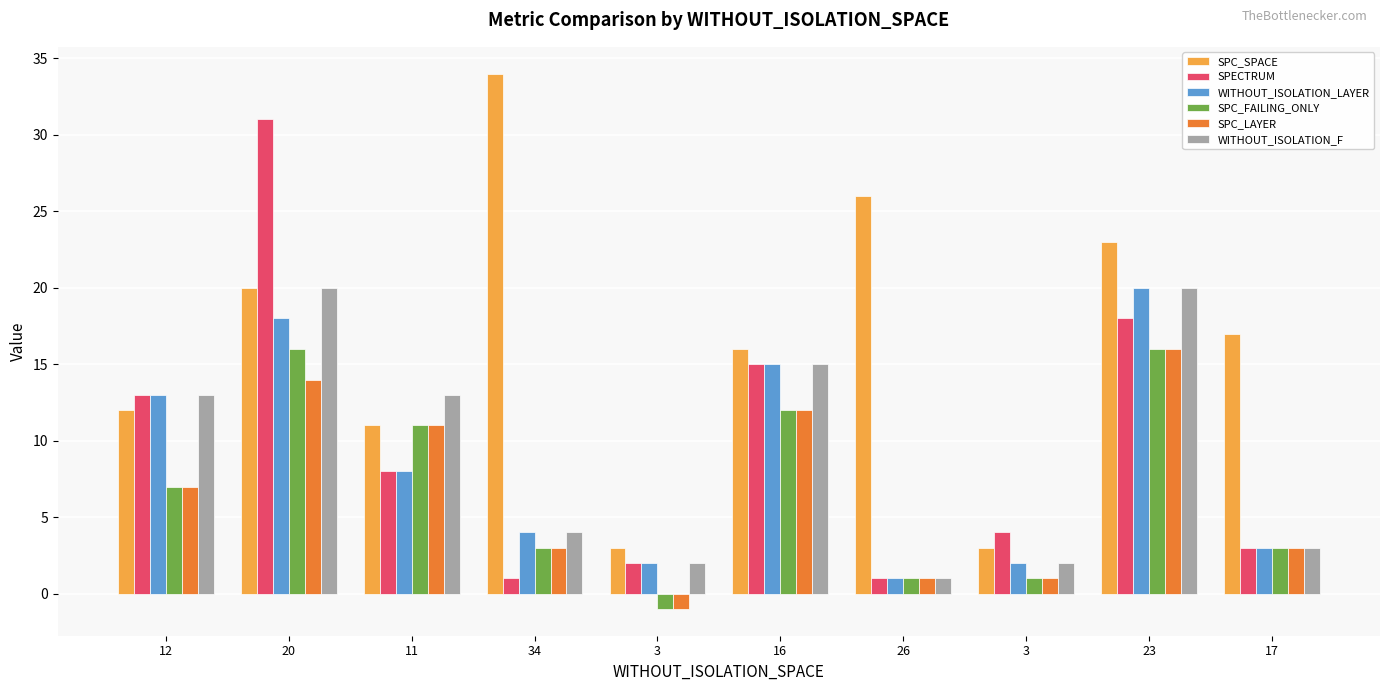

At 20, list the series in order from smallest to largest.

SPC_LAYER, SPC_FAILING_ONLY, WITHOUT_ISOLATION_LAYER, SPC_SPACE, WITHOUT_ISOLATION_F, SPECTRUM